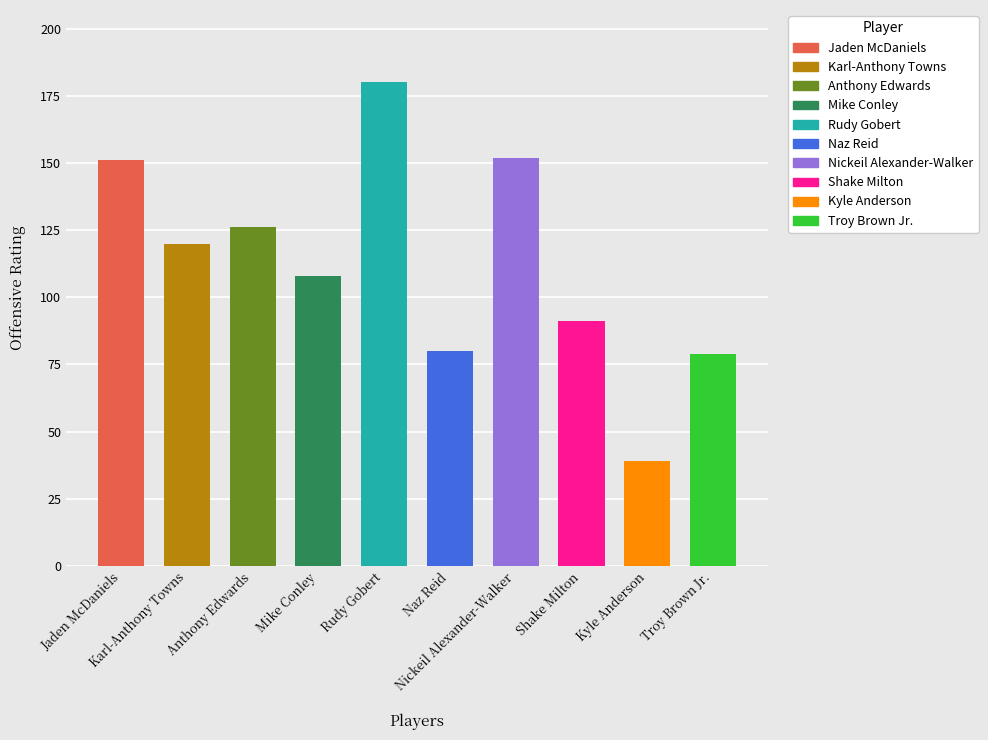

What is the difference between the second highest and minimum values?

113